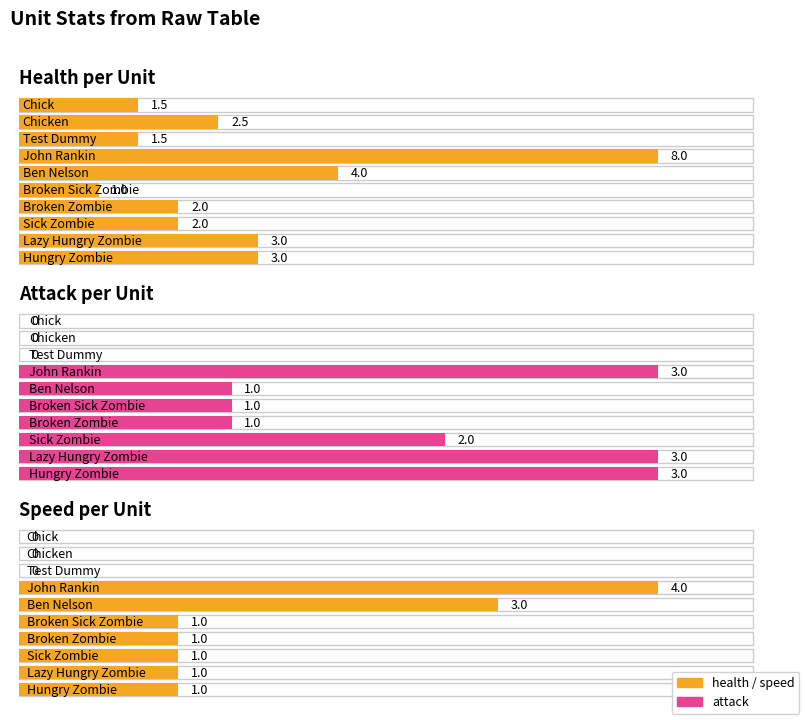

The value of attack at Lazy Hungry Zombie is 1.1. True or false?

False